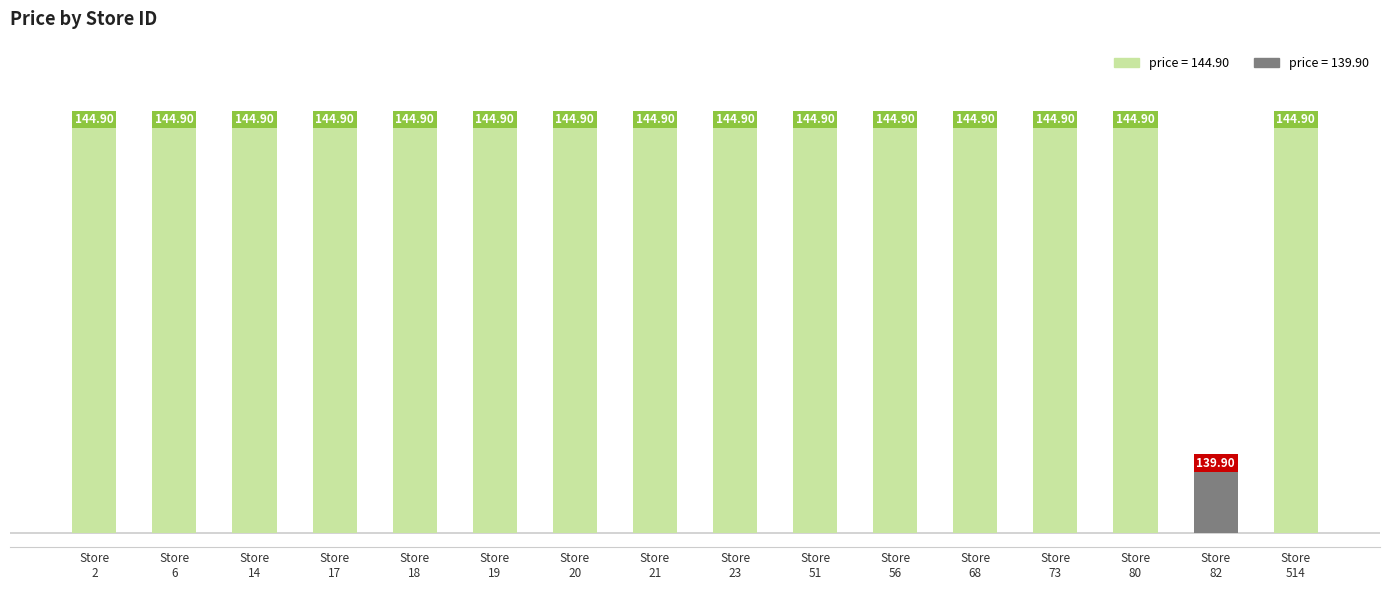

Are the bars grouped side by side (vs. stacked)?

No